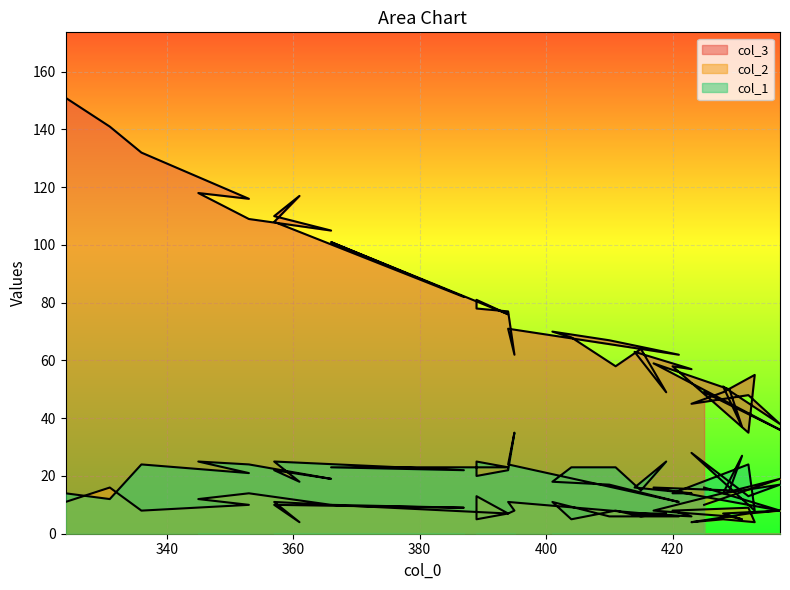

True or false: col_2 and col_3 intersect in this chart.

False